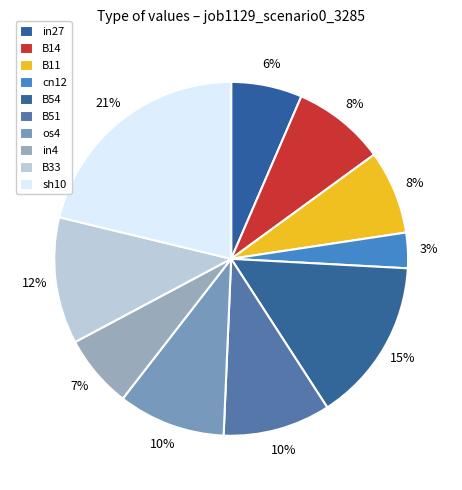

Does any single category account for the majority?

No